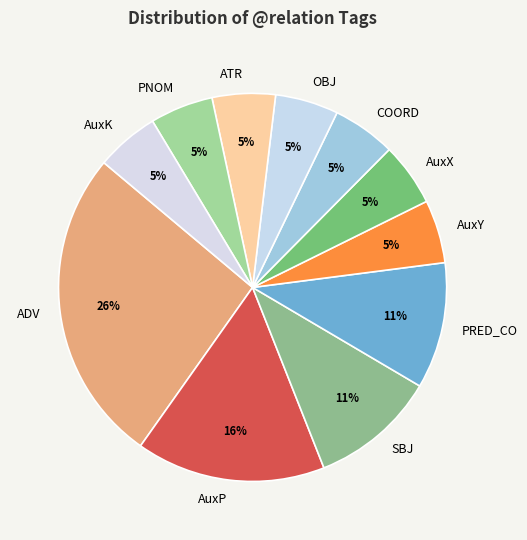

Do ADV and AuxK together represent more than half of the pie?

No